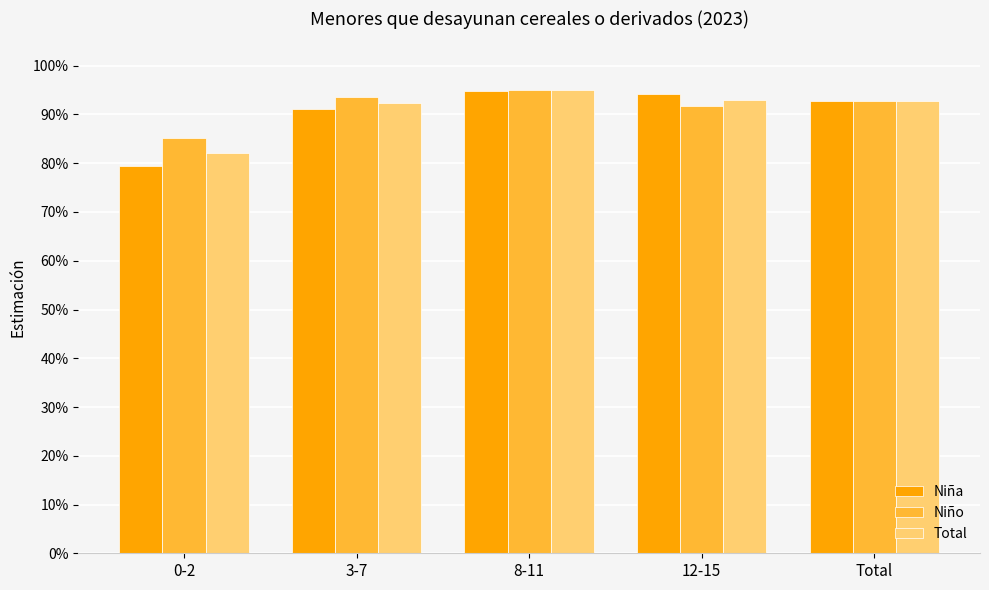

Is the value of Niña at 0-2 greater than the value of Niño at Total?

No